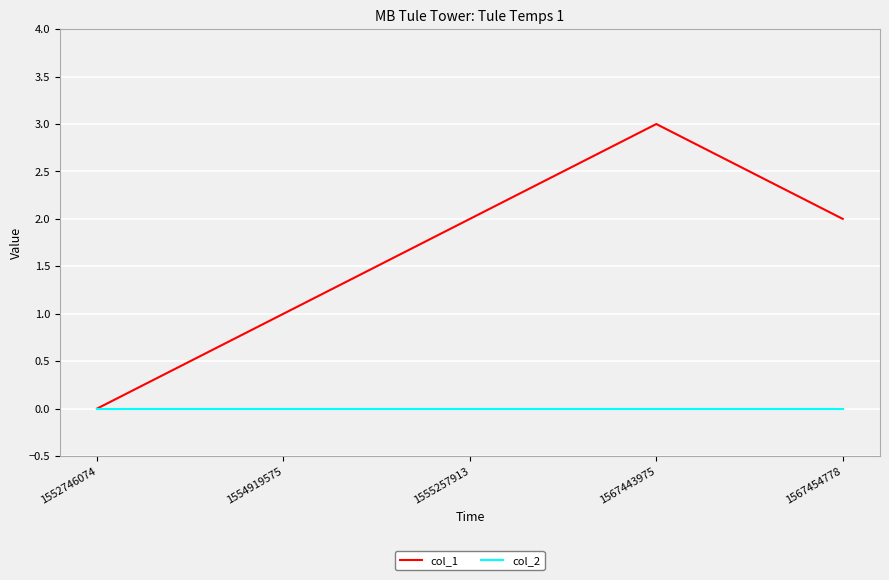

Reading left to right, transcribe all the data shown in this chart.

col_1: 0	1	2	3	2
col_2: 0	0	0	0	0